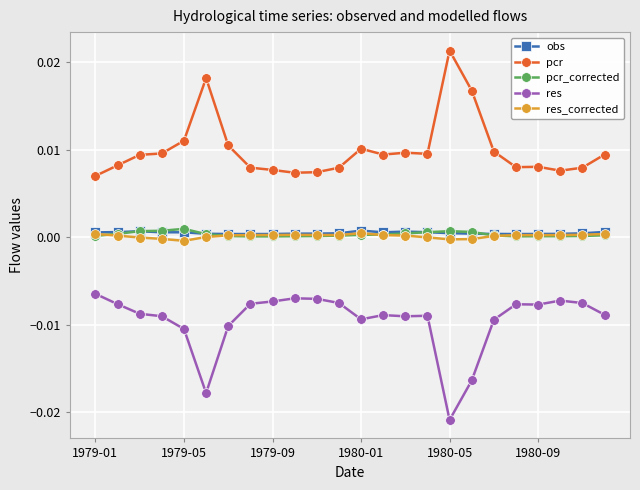

Which series has the largest total across all categories?

pcr